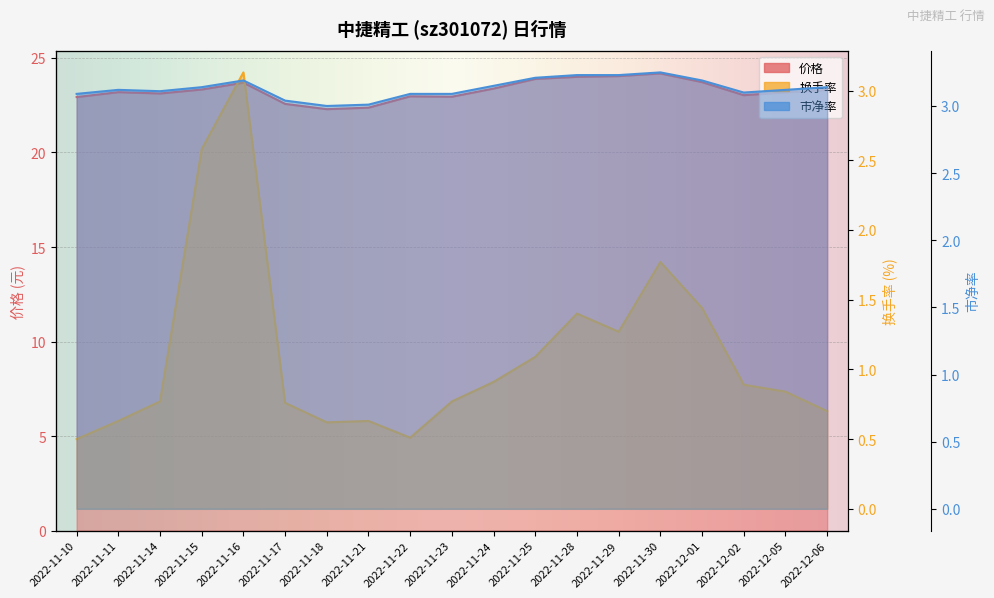

What is the minimum value shown in the chart?

0.5